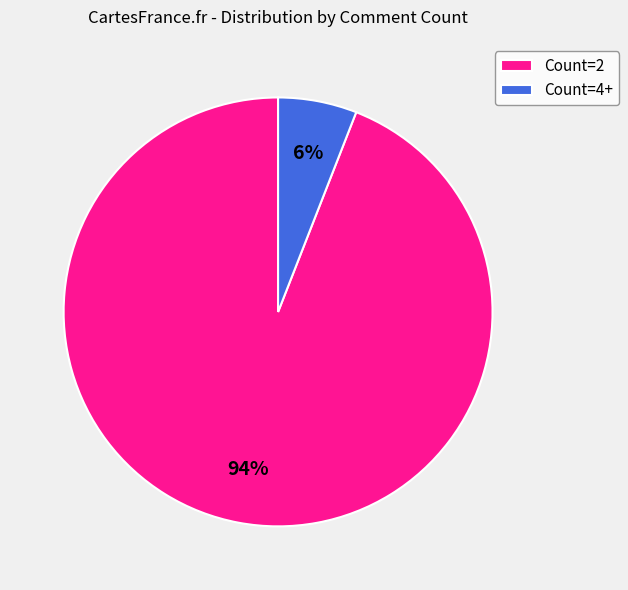

Rank the categories by value from highest to lowest.

Count=2, Count=4+